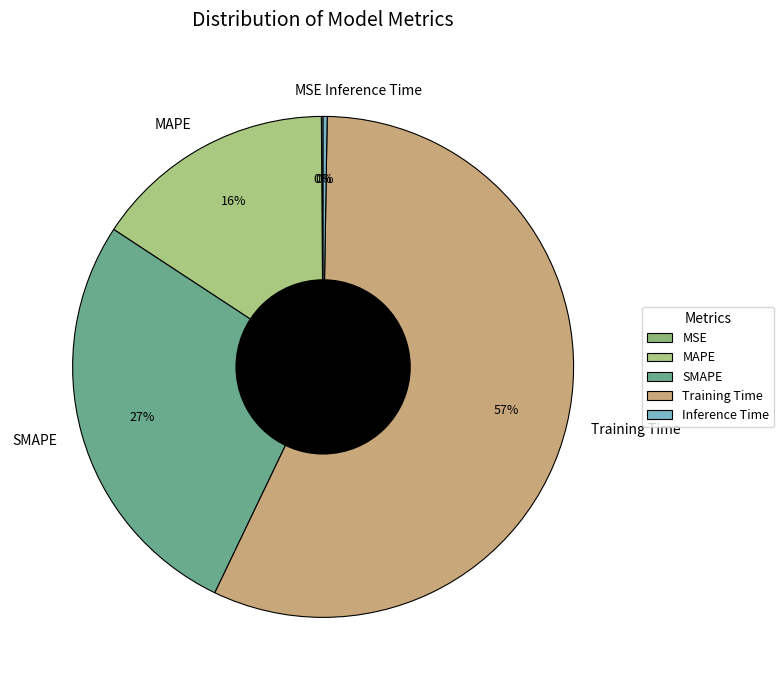

What percentage is the MAPE slice, to the nearest percent?

16%